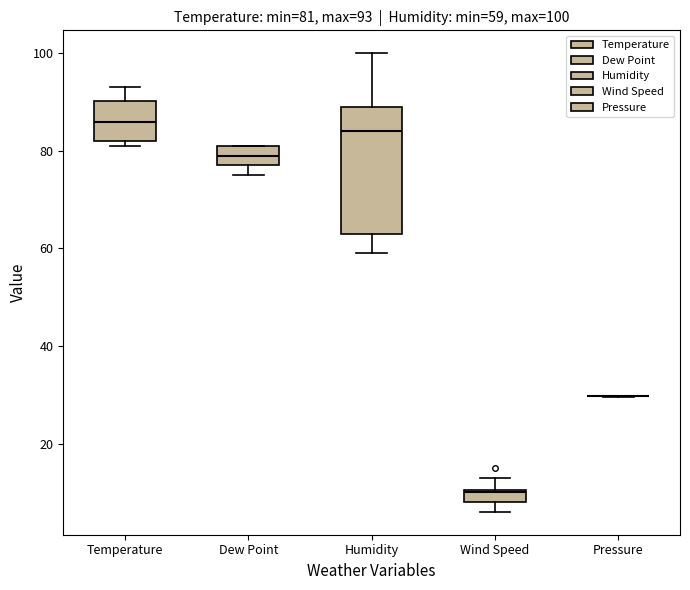

Comparing the boxes themselves (not the whiskers), which one is the tallest?

Humidity